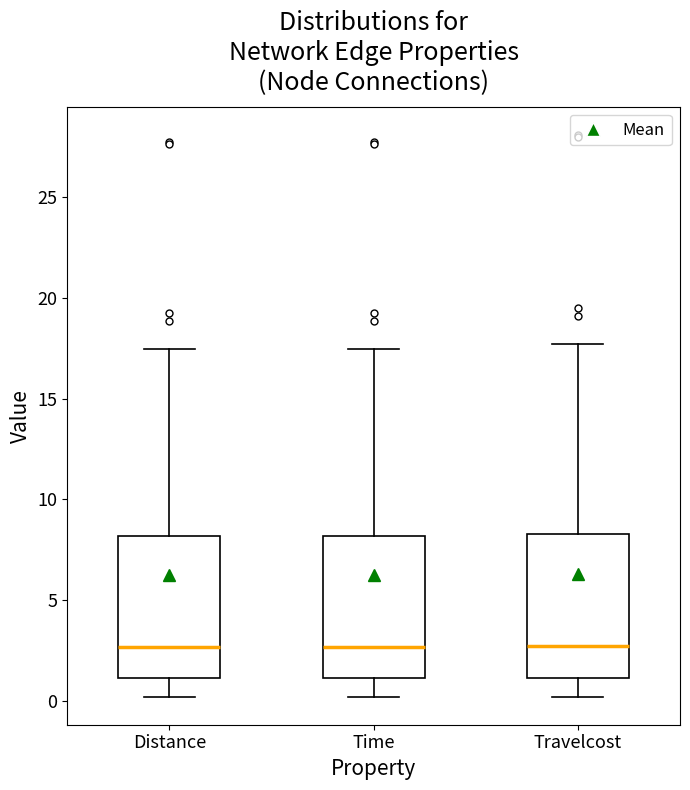

Reading left to right, transcribe this box plot: for each box, give where its median line is, the range the box spans, and where its two whiskers end, as read against the y-axis. The values are not printed on the chart, so give them approximately, as read against the axis.

Distance: median 2.5, box 1.0 to 8.0, whiskers 0.0 to 17.5
Time: median 2.5, box 1.0 to 8.0, whiskers 0.0 to 17.5
Travelcost: median 2.5, box 1.0 to 8.5, whiskers 0.0 to 17.5